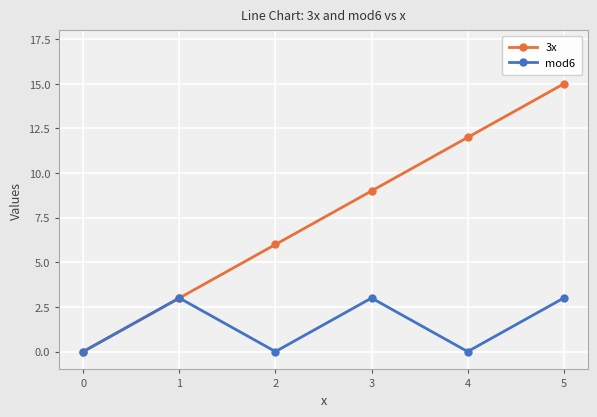

Is it true that mod6 equals 2 at 0?

False